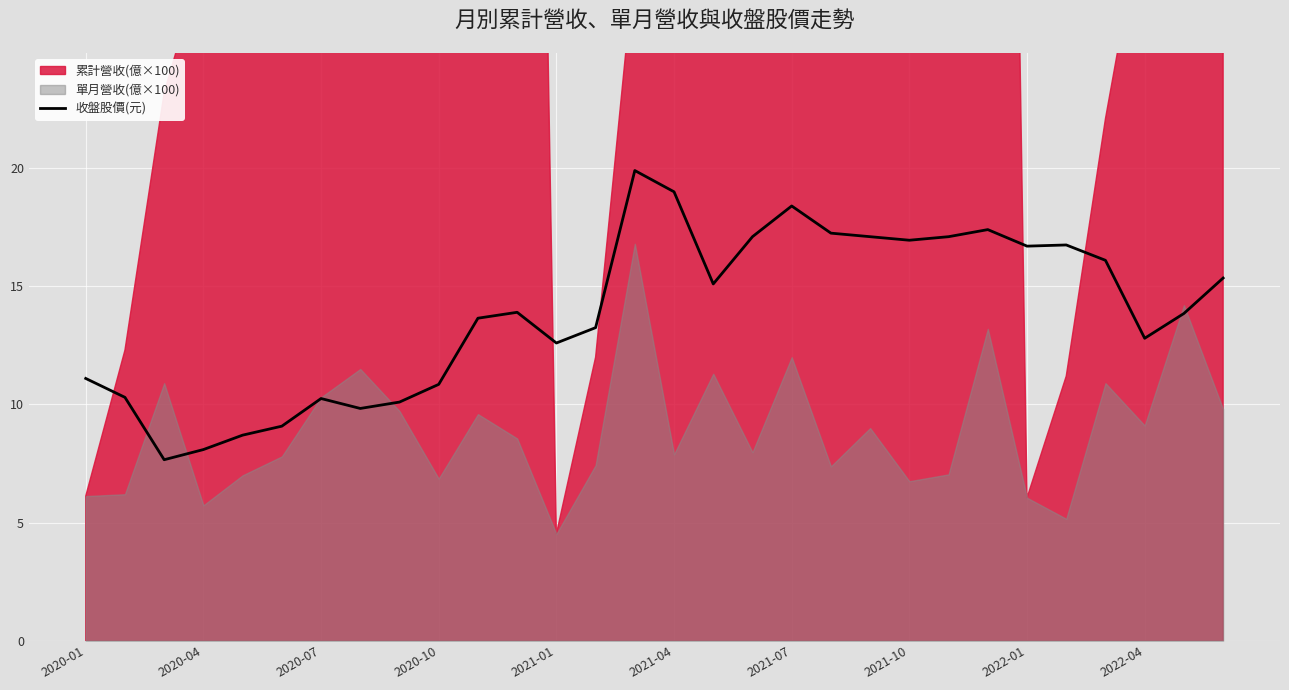

What is the sum of the values at 13 and 23?

30.6